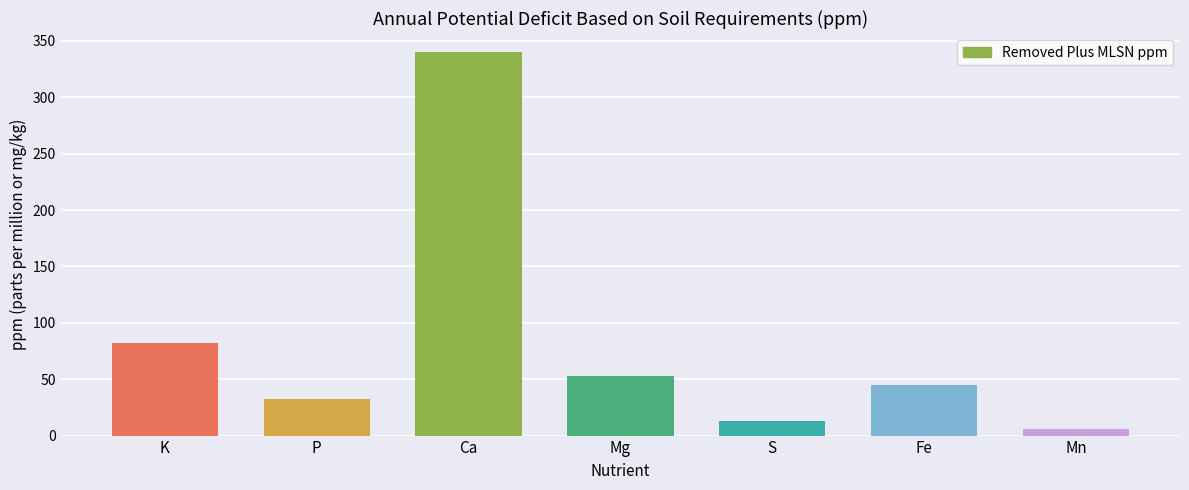

Reading right to left, transcribe all the data shown in this chart.

Mn=6.2	Fe=44.4	S=12.7	Mg=52.6	Ca=339.9	P=32.2	K=81.7